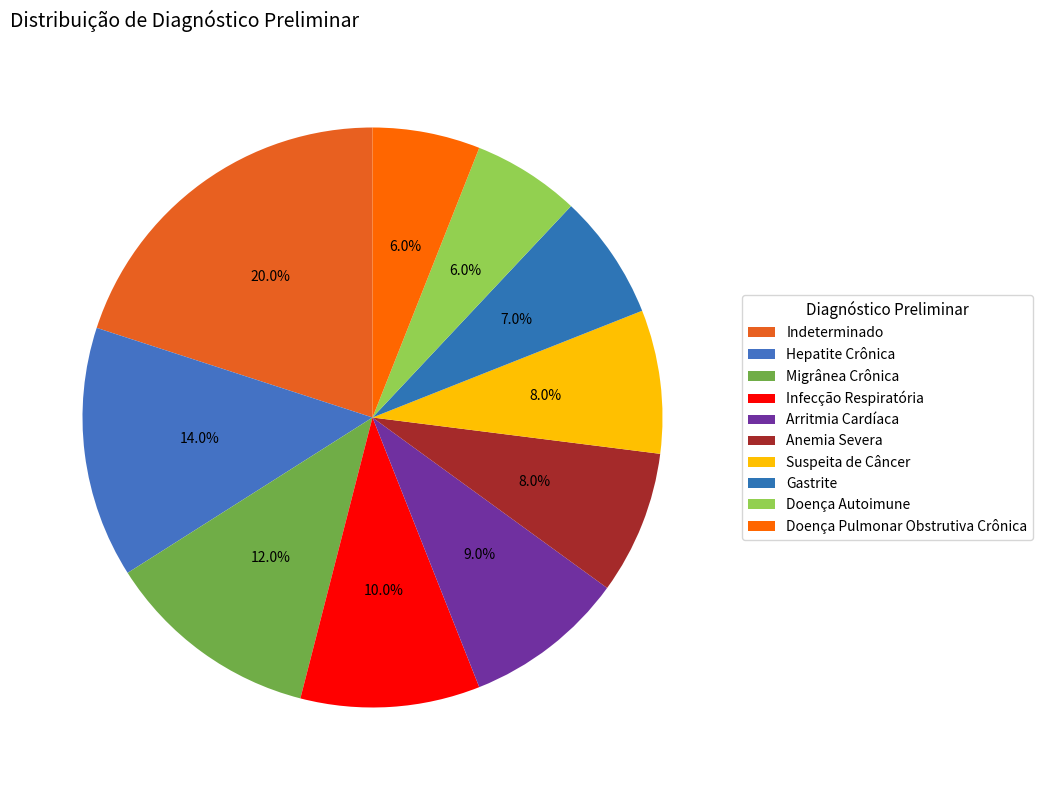

What is the largest slice in the pie chart?

Indeterminado